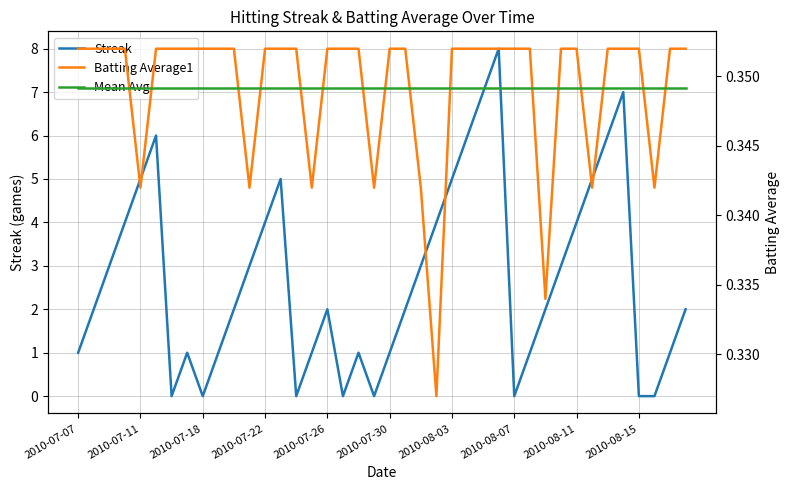

True or false: Streak has a value of 5 at 2010-08-03.

True